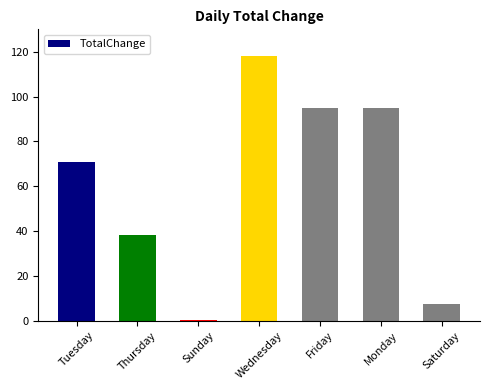

Read the value at Wednesday.

118.1